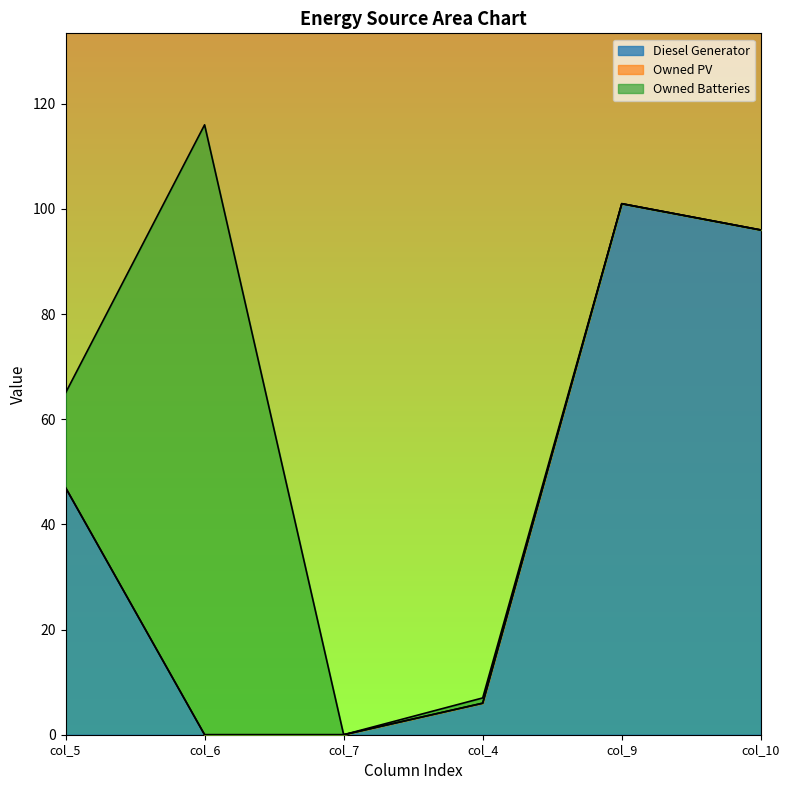

What is the difference between the highest and lowest values at col_5?

47.0